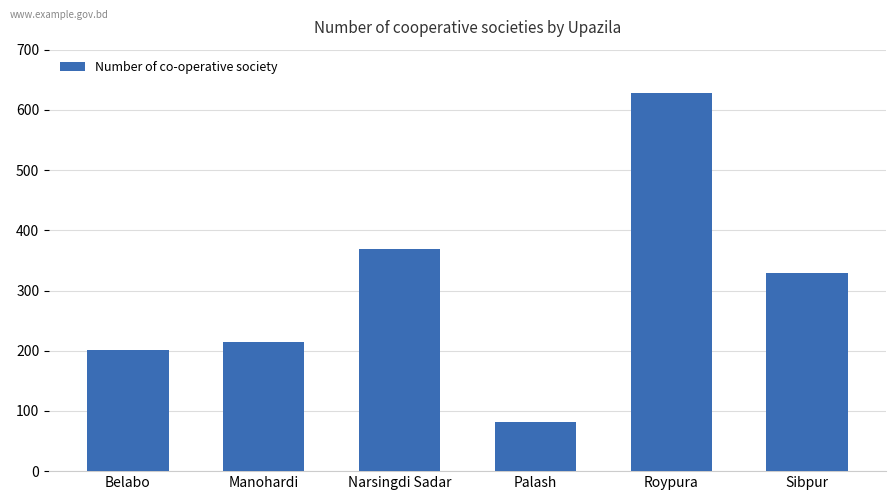

Is it true that the value at Sibpur is 171?

False